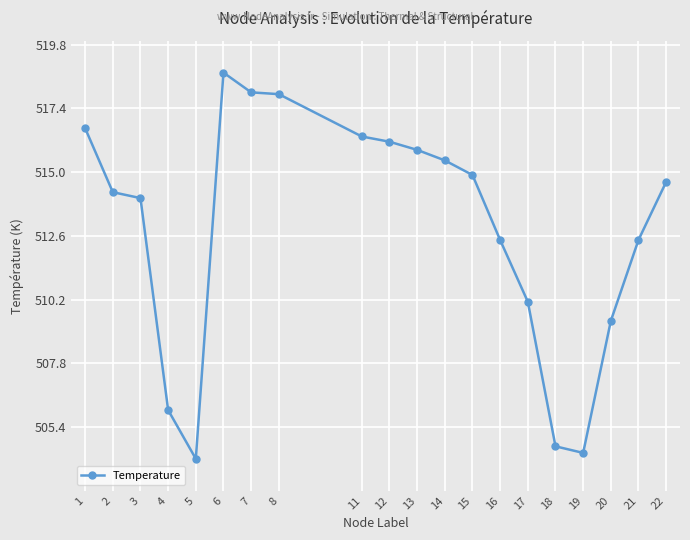

What is the sum of the values at 8 and 16?

1030.4